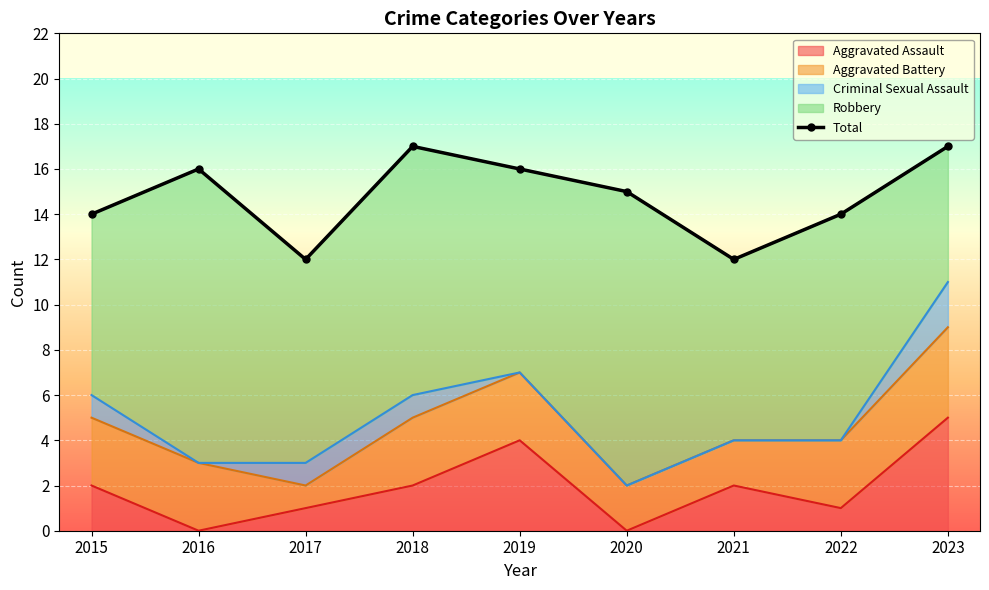

What is the ratio of the value at 2019 to the value at 2023?

0.9